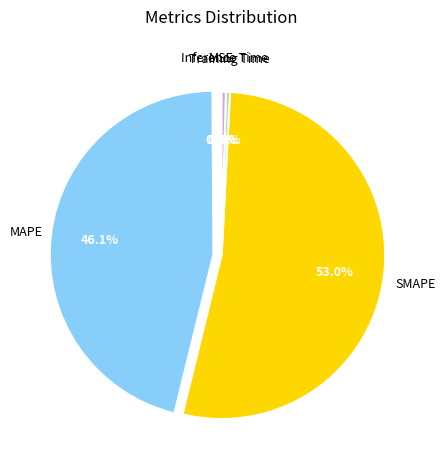

Is it true that Inference Time is 0% of the pie?

True